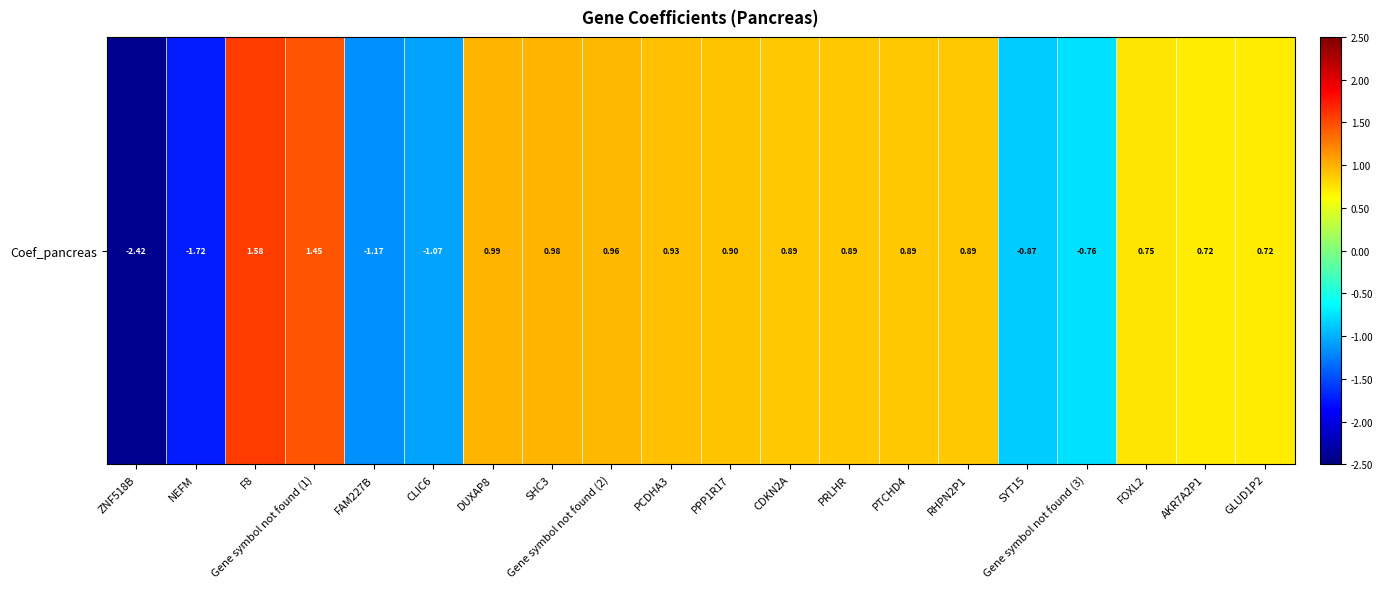

Where is the data nearest to the value 0?

GLUD1P2